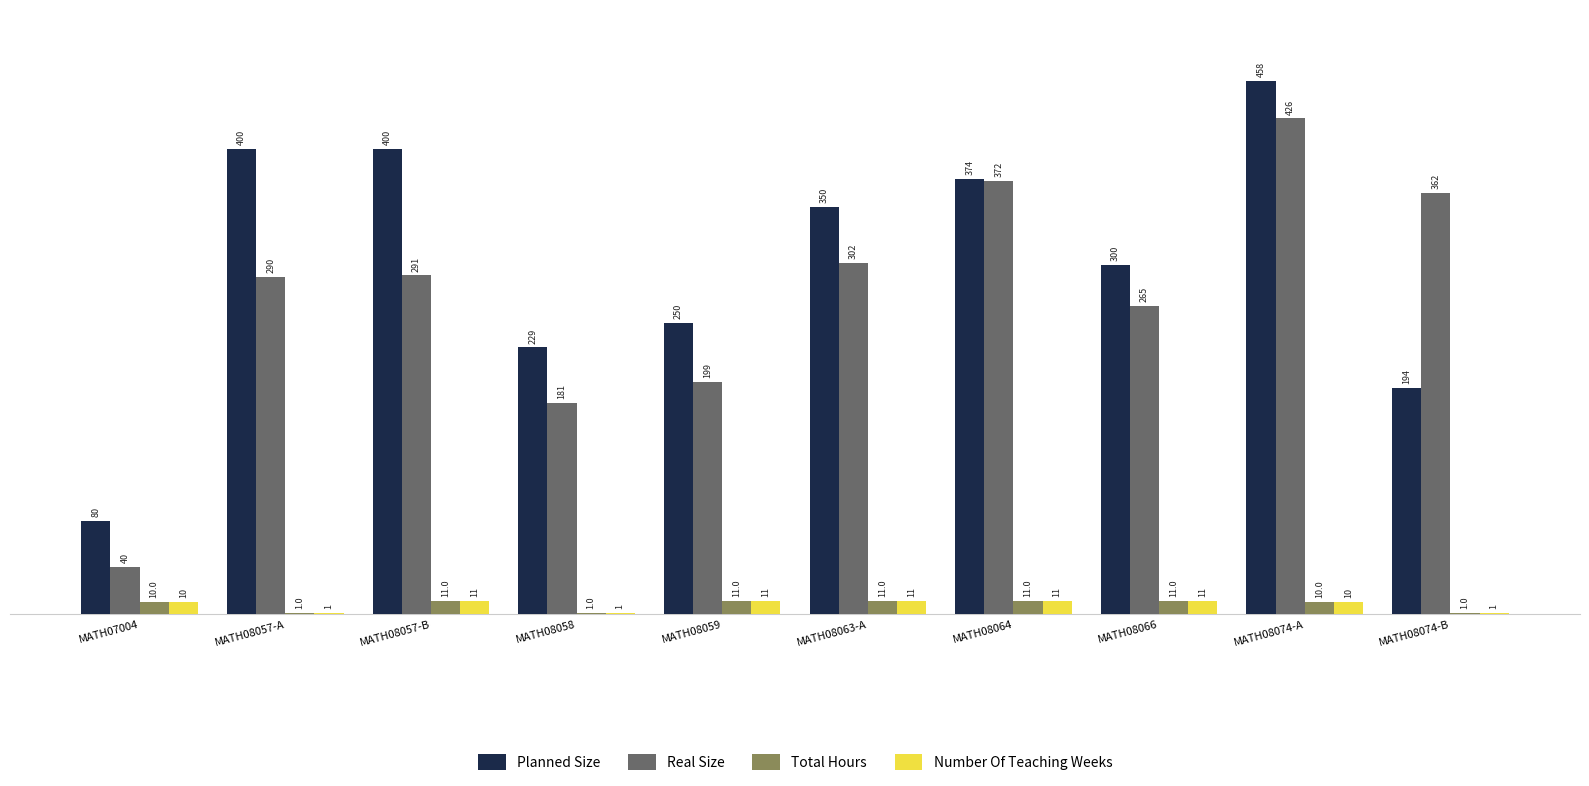

What is the difference between the Planned Size values at MATH08064 and MATH08063-A?

24